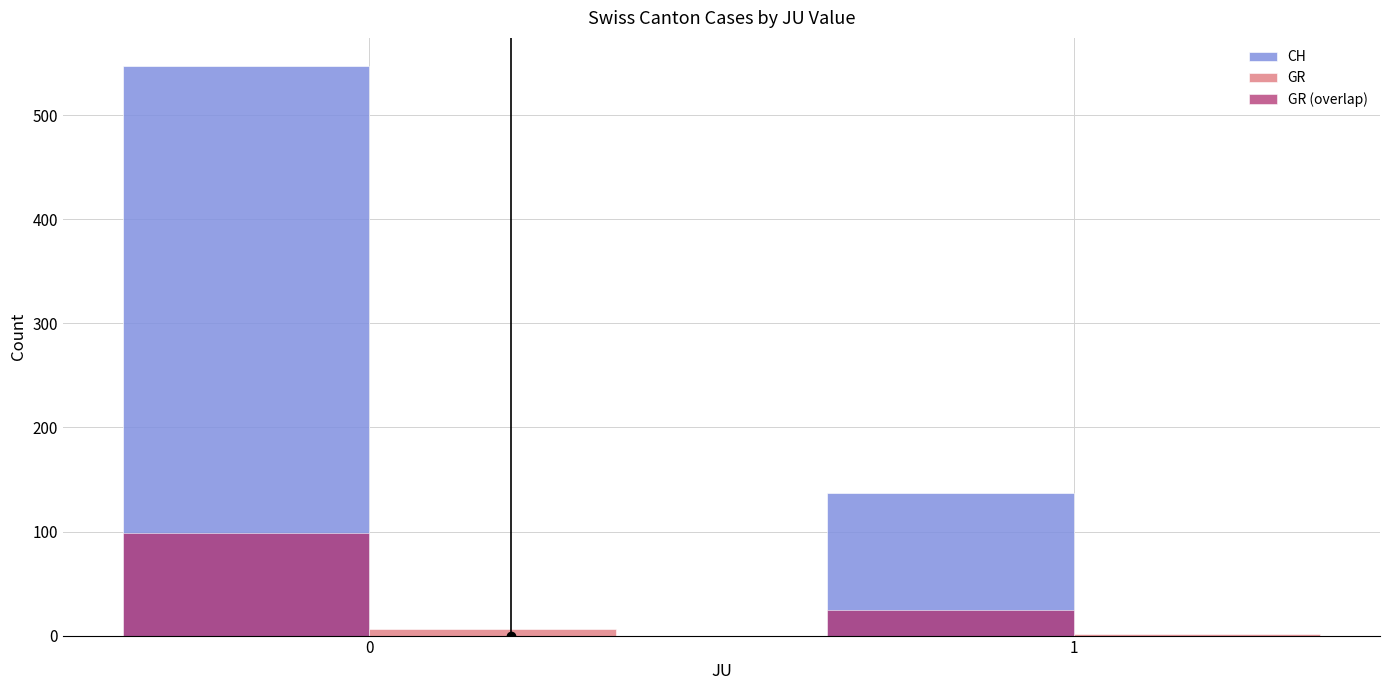

Are the bars grouped side by side (vs. stacked)?

Yes